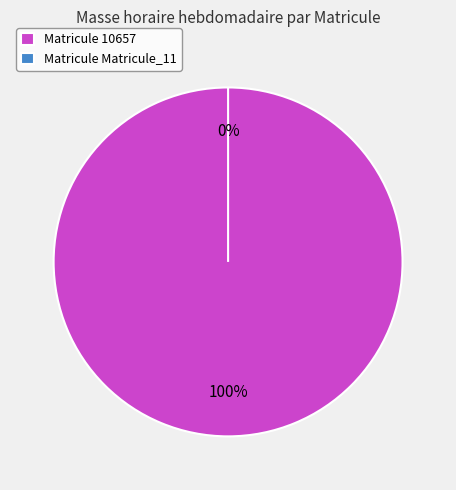

What is the largest slice in the pie chart?

10657